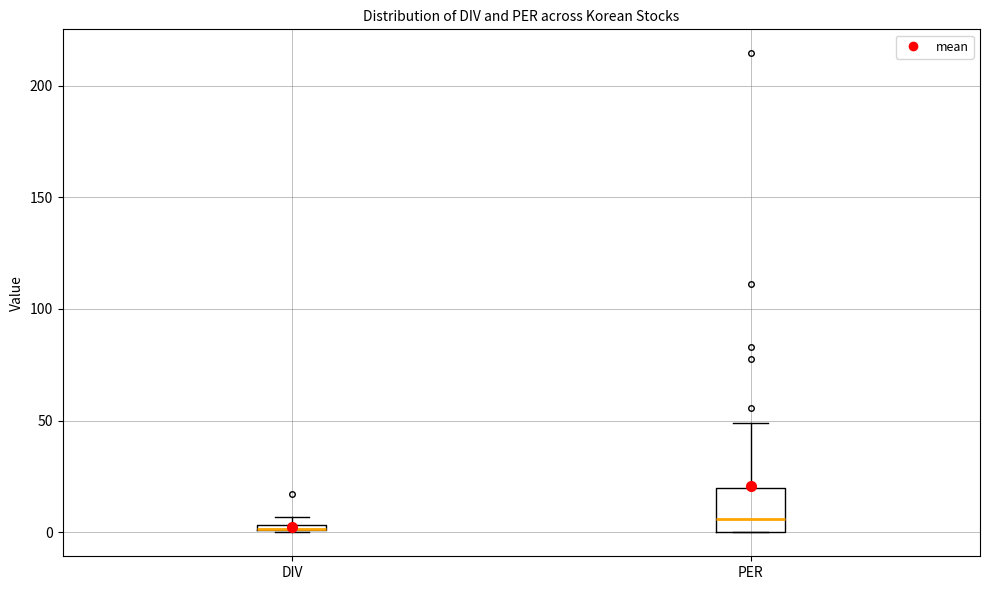

Which box is the tallest, from its lower edge to its upper edge?

PER